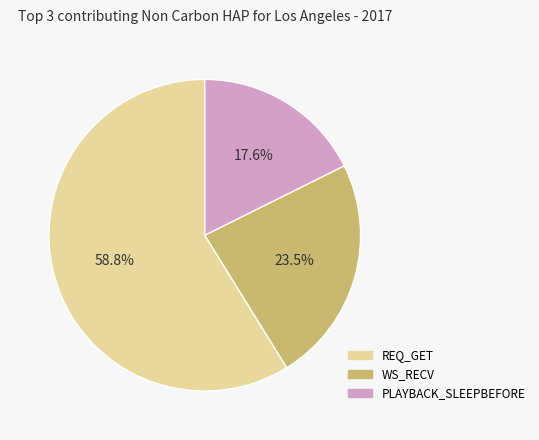

How many slices are in this pie chart?

3